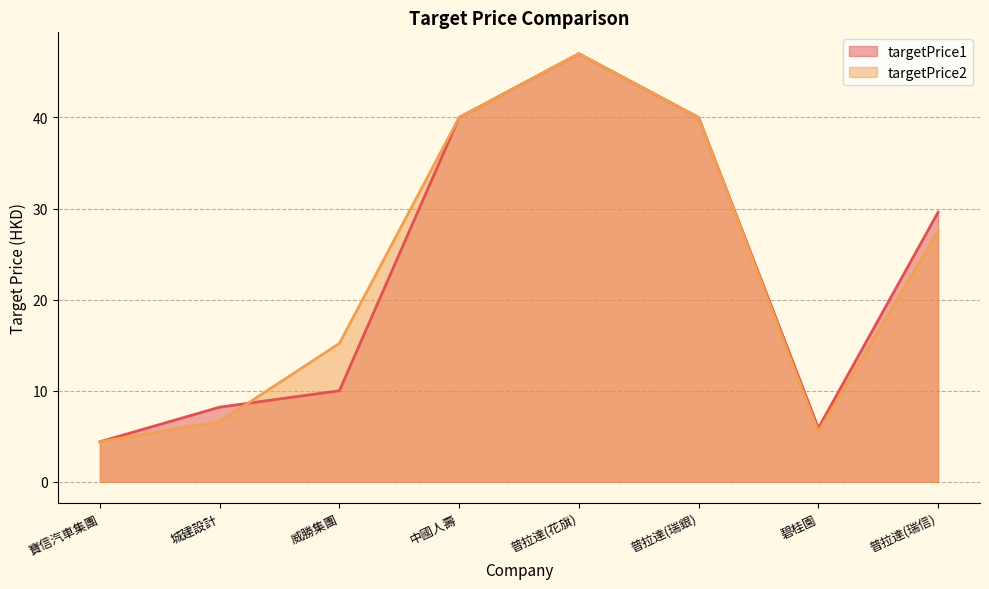

Where is the first local maximum for targetPrice1?

普拉達(花旗)